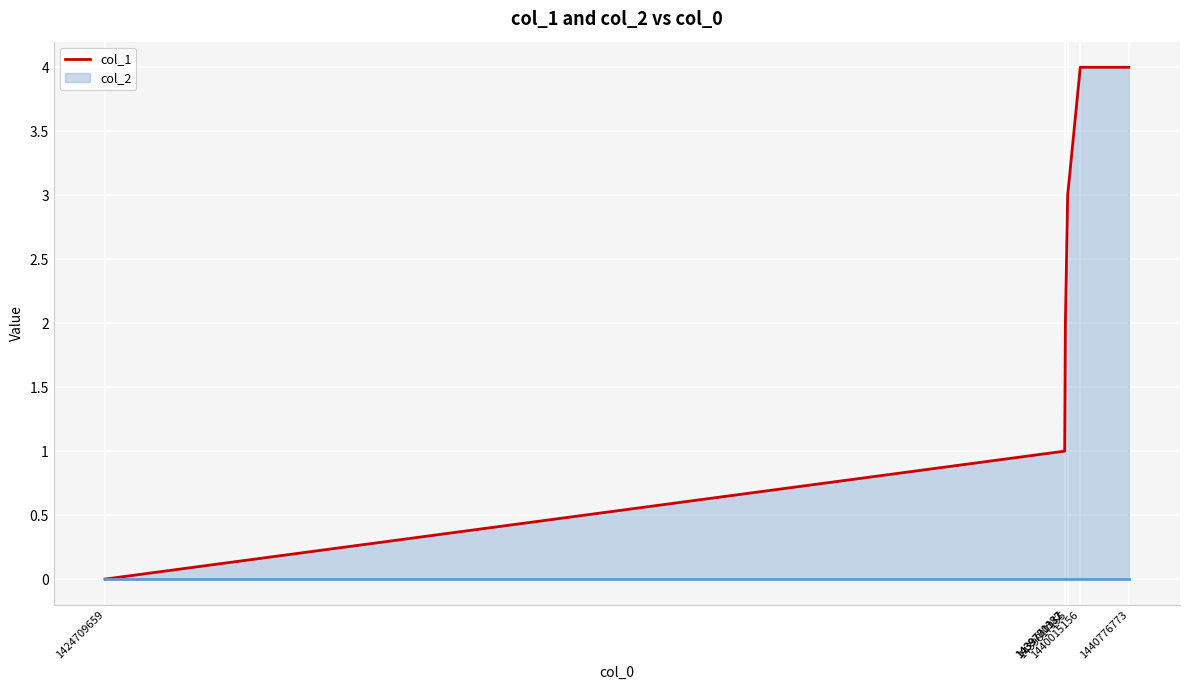

Rank the categories by value from highest to lowest.

1440015156, 1440776773, 1439817155, 1439781137, 1439770382, 1424709659